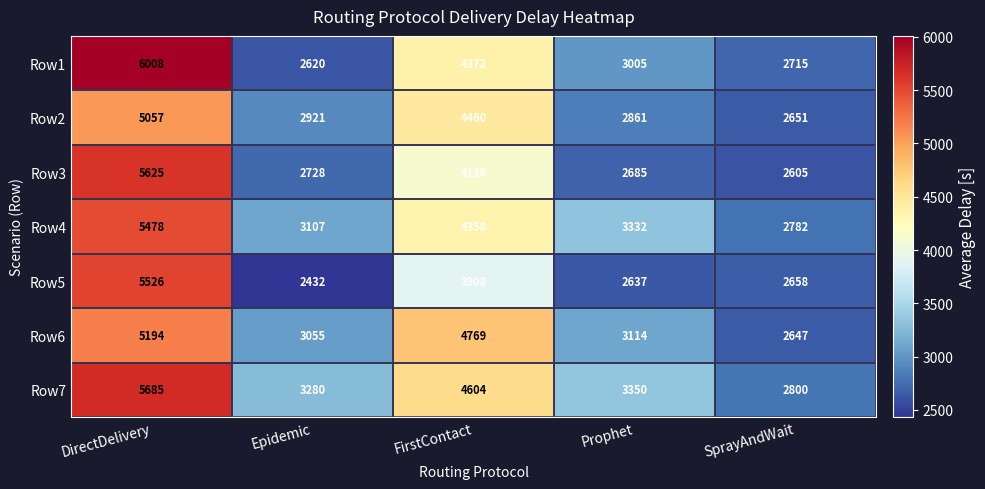

What is the difference between the maximum and minimum values in the Row6 series?

2547